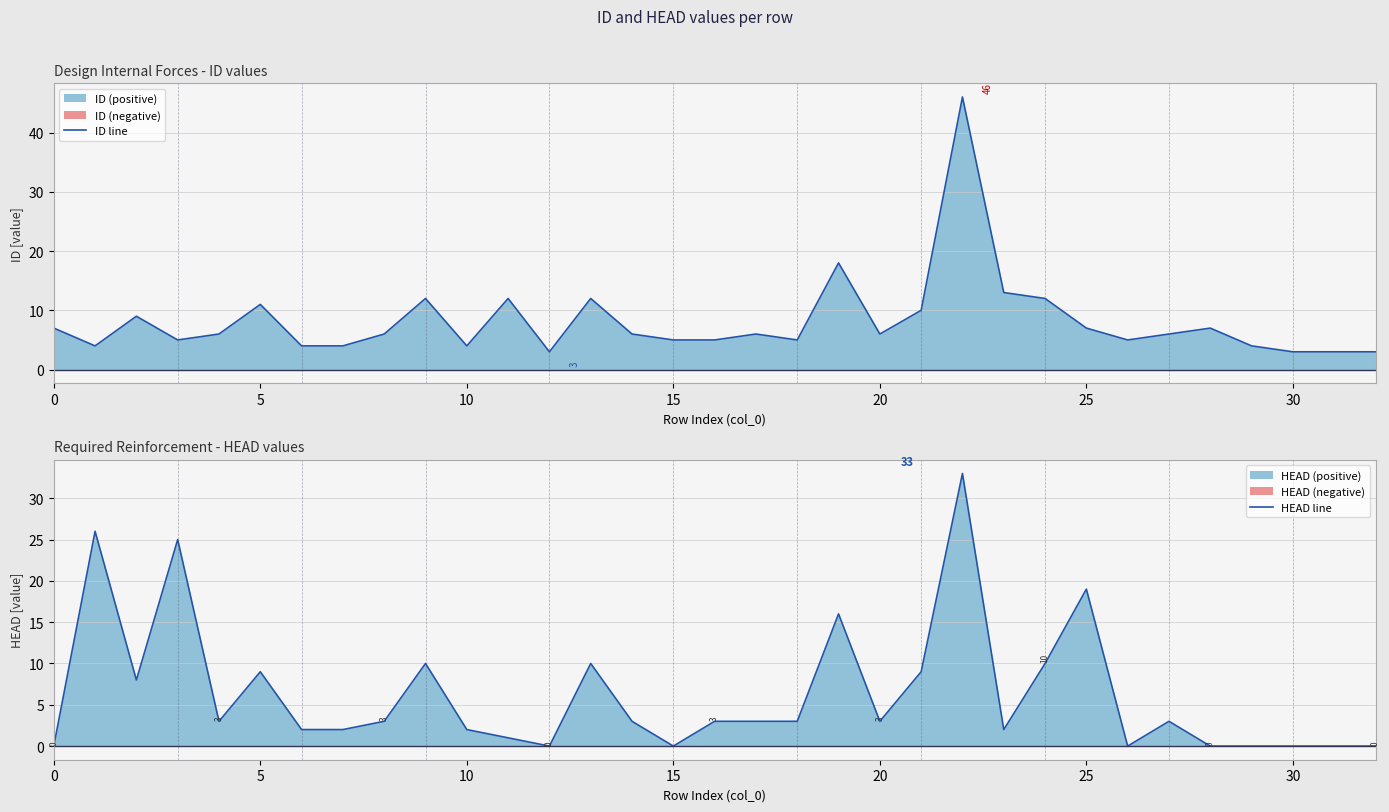

What is the difference between the maximum and minimum values in the HEAD line series?

33